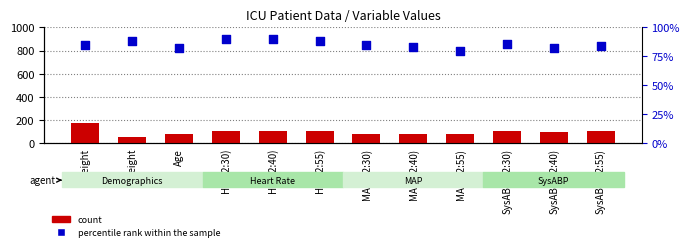

What are all the series names shown in the legend?

count, percentile rank within the sample